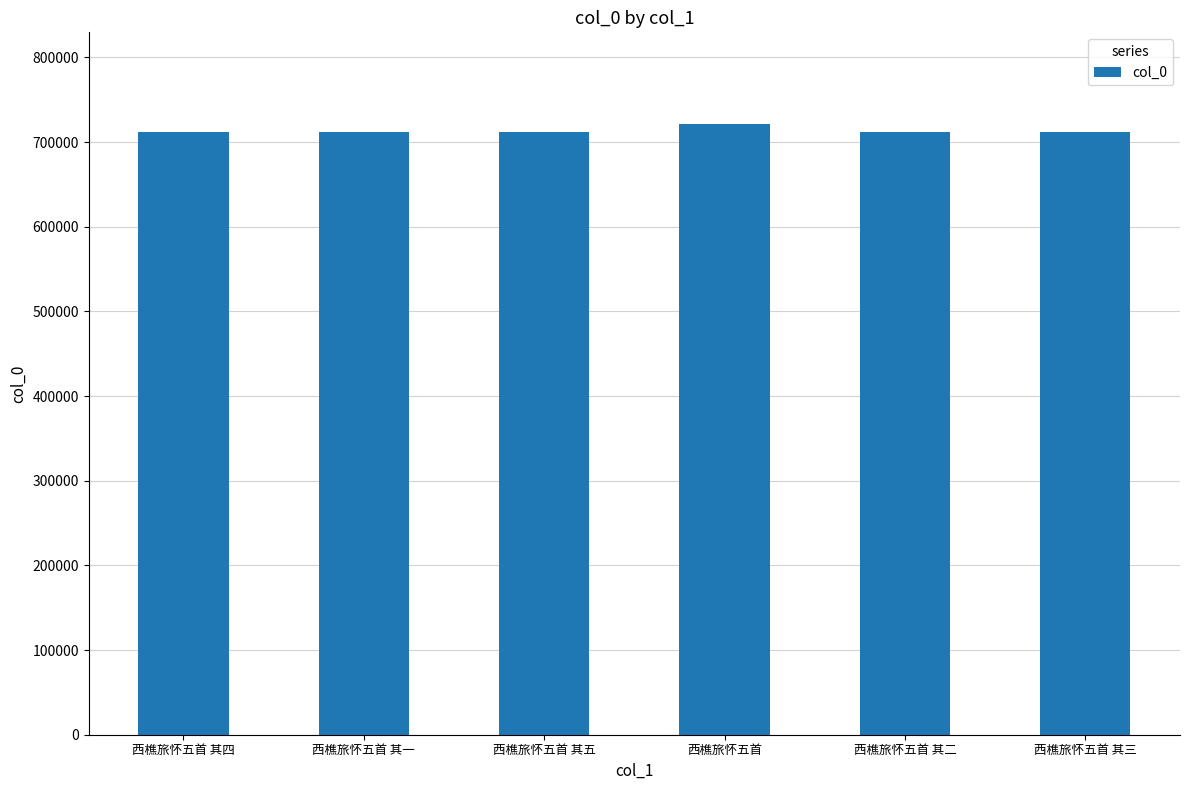

Read the value at 西樵旅怀五首 其一, to the nearest 10.

711600